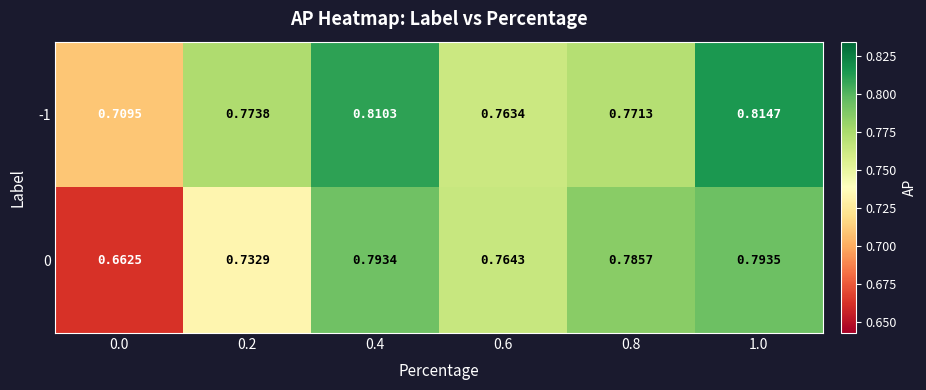

Is the value of -1 at 0.4 greater than the value of 0 at 0.0?

Yes